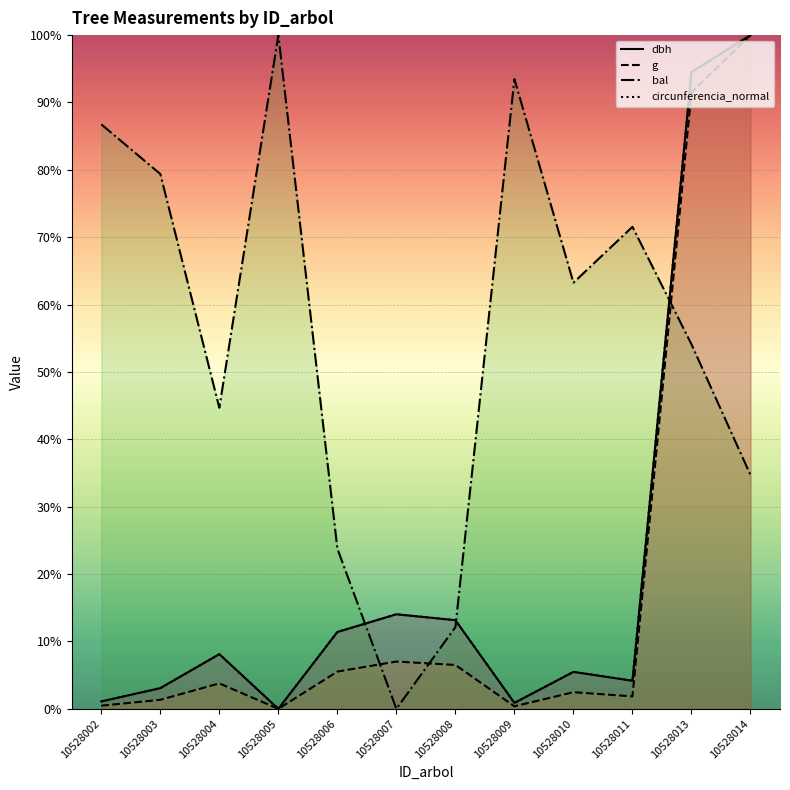

Reading left to right, list all the values displayed in this chart.

dbh: 1.1	3.1	8.1	0.0	11.4	14.0	13.2	0.9	5.5	4.2	94.5	100.0
g: 0.5	1.3	3.8	0.0	5.5	7.0	6.5	0.4	2.5	1.8	91.5	100.0
bal: 86.8	79.4	44.7	100.0	23.8	0.0	12.1	93.5	63.2	71.5	54.1	34.7
circunferencia_normal: 1.1	3.1	8.1	0.0	11.4	14.0	13.2	0.9	5.5	4.2	94.5	100.0